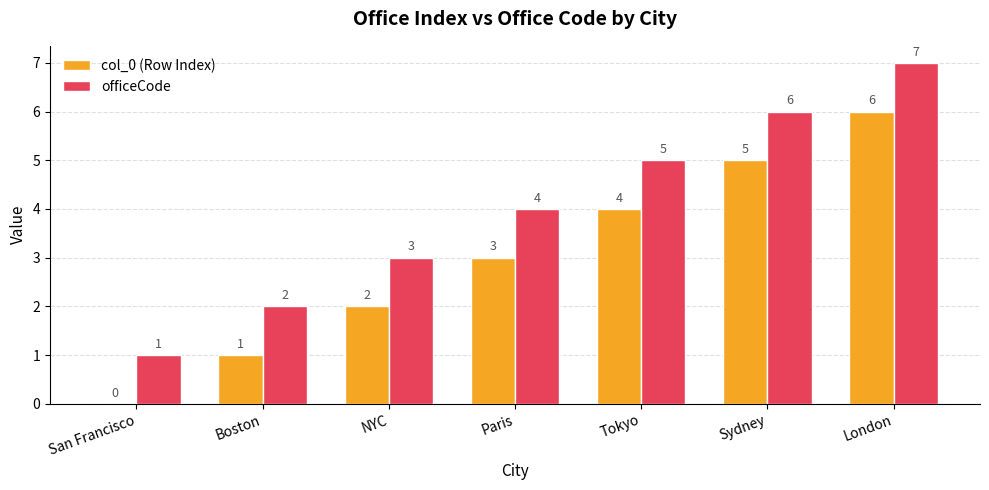

How many distinct data groups are displayed?

2